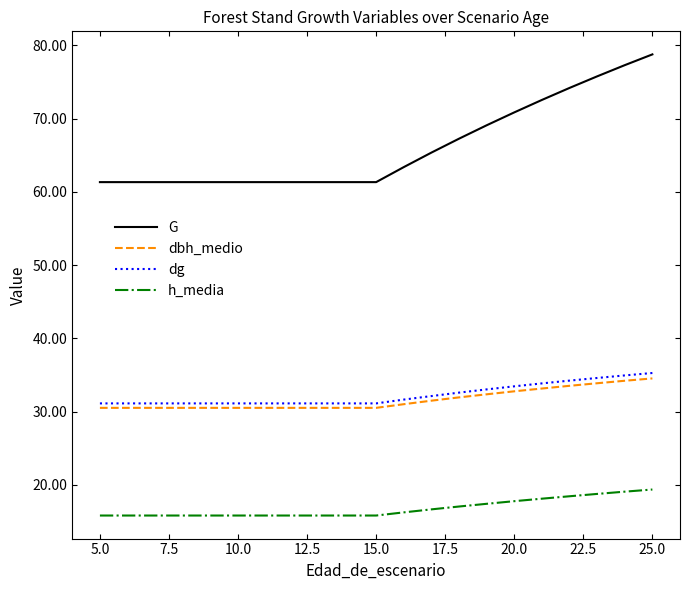

Does the chart have visible grid lines?

No